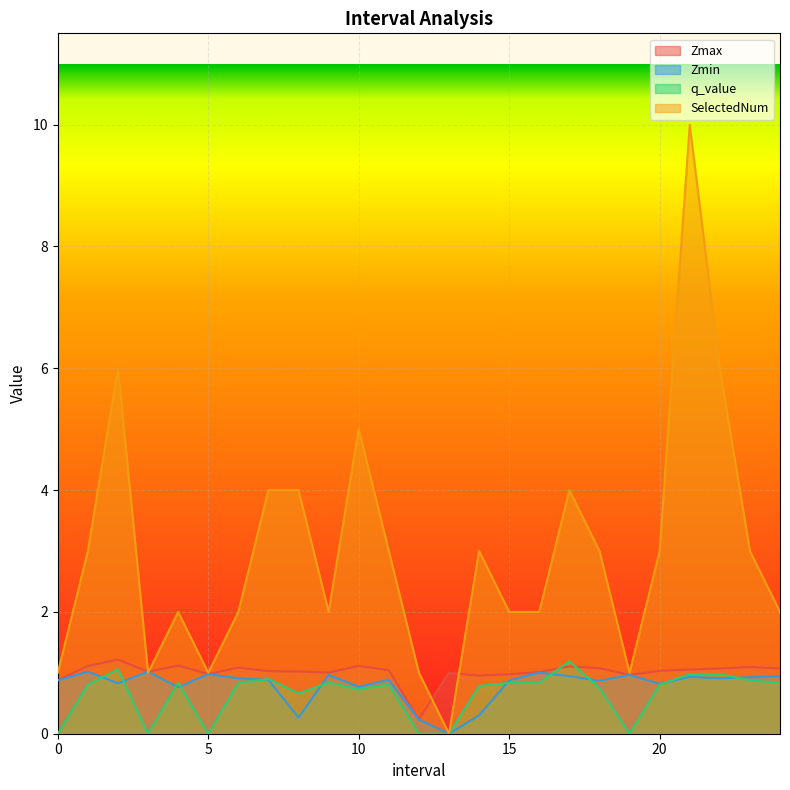

Reading right to left, transcribe all the data shown in this chart.

Zmax: 24.0=1.1	23.0=1.1	22.0=1.1	21.0=1.1	20.0=1.0	19.0=1.0	18.0=1.1	17.0=1.1	16.0=1.0	15.0=1.0	14.0=1.0	13.0=1.0	12.0=0.2	11.0=1.0	10.0=1.1	9.0=1.0	8.0=1.0	7.0=1.0	6.0=1.1	5.0=1.0	4.0=1.1	3.0=1.0	2.0=1.2	1.0=1.1	0.0=0.9
Zmin: 24.0=0.9	23.0=0.9	22.0=0.9	21.0=0.9	20.0=0.8	19.0=1.0	18.0=0.9	17.0=0.9	16.0=1.0	15.0=0.9	14.0=0.3	13.0=0.0	12.0=0.2	11.0=0.9	10.0=0.8	9.0=1.0	8.0=0.3	7.0=0.9	6.0=0.9	5.0=1.0	4.0=0.8	3.0=1.0	2.0=0.8	1.0=1.0	0.0=0.9
q_value: 24.0=0.8	23.0=0.9	22.0=1.0	21.0=1.0	20.0=0.8	19.0=0.0	18.0=0.8	17.0=1.2	16.0=0.8	15.0=0.8	14.0=0.8	13.0=0.0	12.0=0.0	11.0=0.8	10.0=0.7	9.0=0.8	8.0=0.7	7.0=0.9	6.0=0.8	5.0=0.0	4.0=0.8	3.0=0.0	2.0=1.1	1.0=0.8	0.0=0.0
SelectedNum: 24.0=2.0	23.0=3.0	22.0=6.0	21.0=10.0	20.0=3.0	19.0=1.0	18.0=3.0	17.0=4.0	16.0=2.0	15.0=2.0	14.0=3.0	13.0=0.0	12.0=1.0	11.0=3.0	10.0=5.0	9.0=2.0	8.0=4.0	7.0=4.0	6.0=2.0	5.0=1.0	4.0=2.0	3.0=1.0	2.0=6.0	1.0=3.0	0.0=1.0